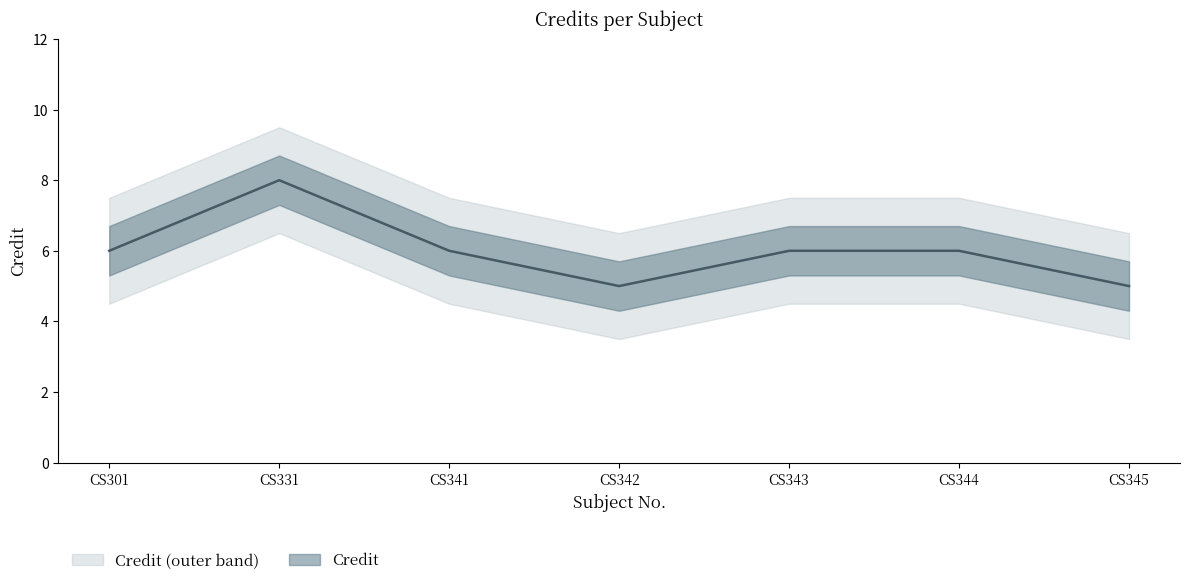

Rank the categories by value from lowest to highest.

CS342, CS345, CS301, CS341, CS343, CS344, CS331